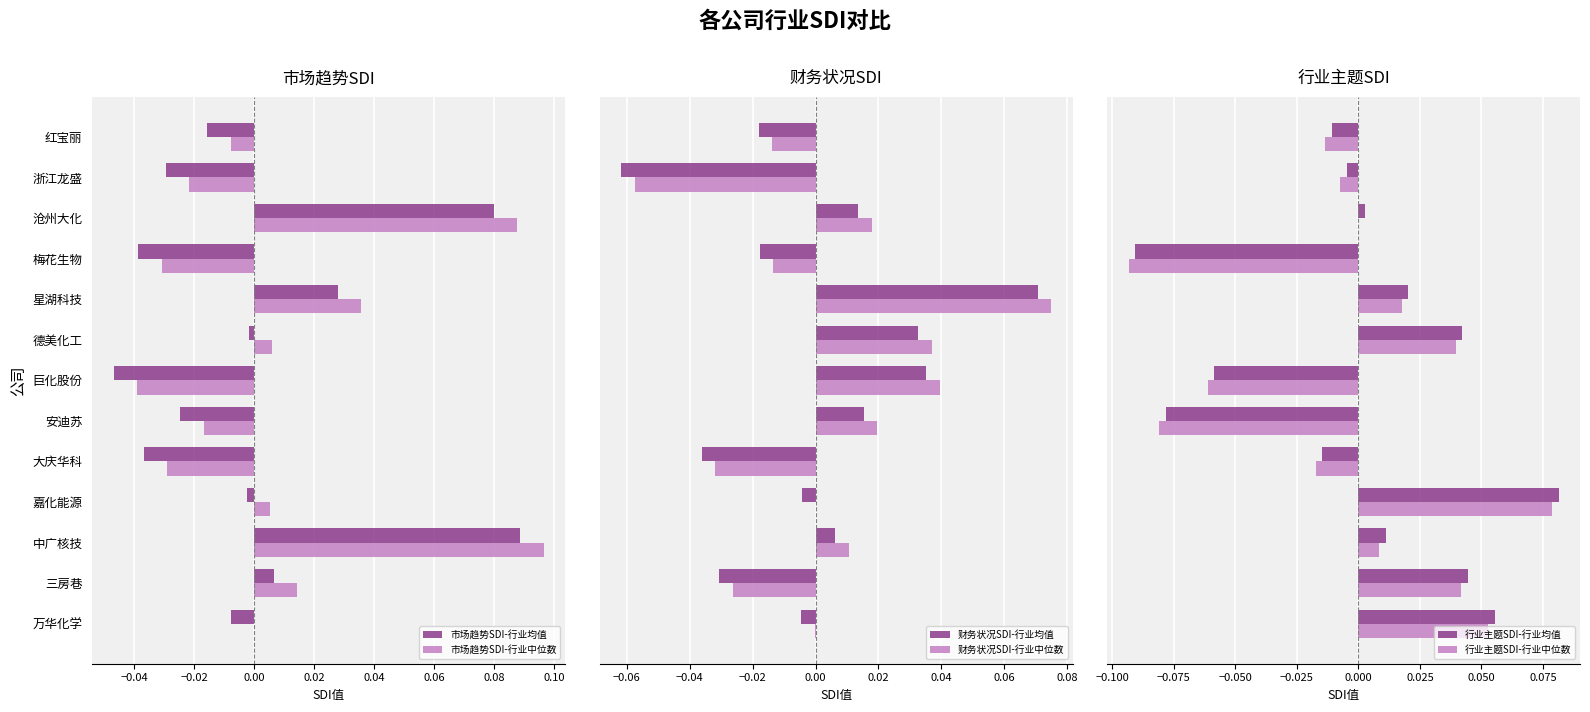

At how many categories does at least one series exceed 0?

9